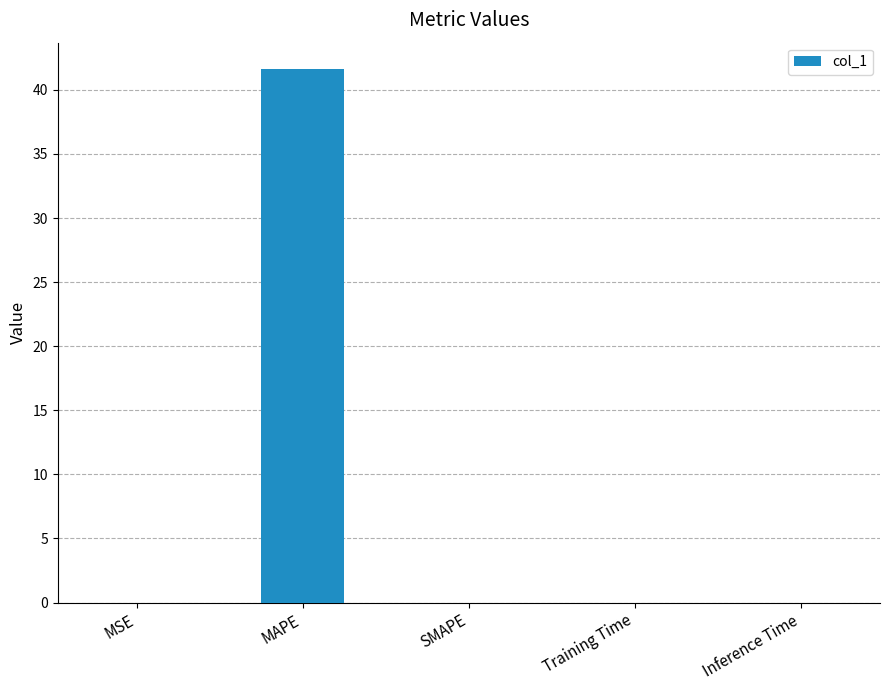

What is the maximum value shown in the chart?

41.6